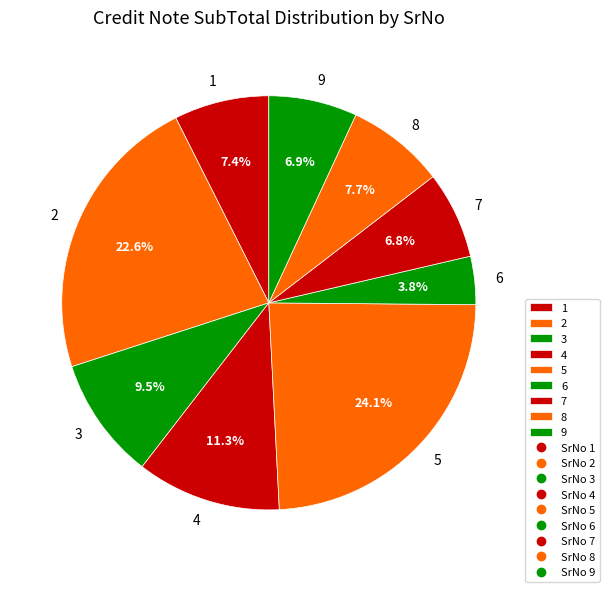

How many segments does this pie chart have?

9